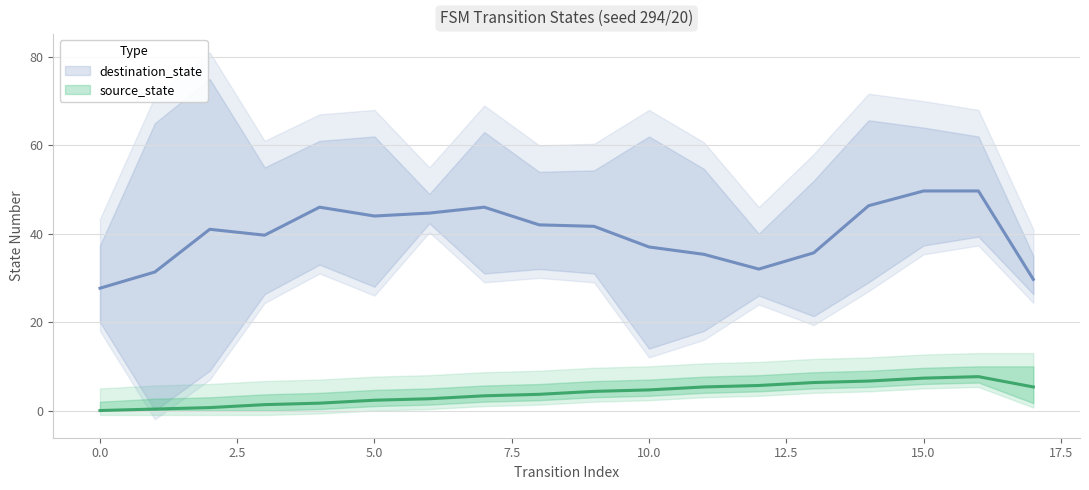

Is it true that destination_state equals 24 at 10?

False